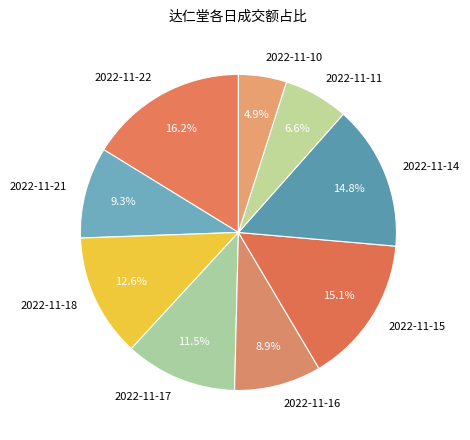

How many slices are in this pie chart?

9